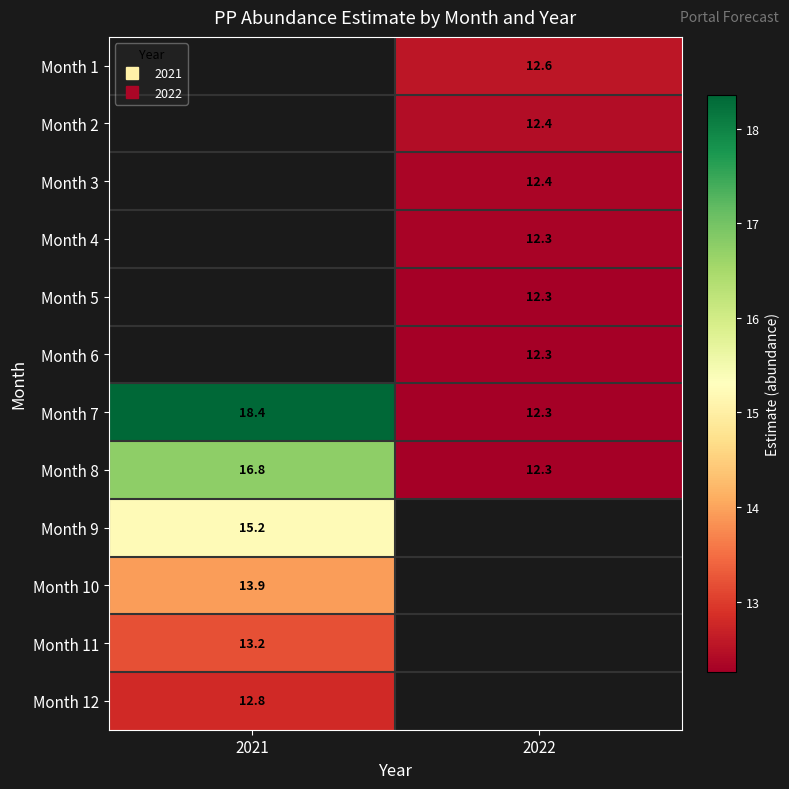

Which has a higher value, 2021 or 2022?

2022